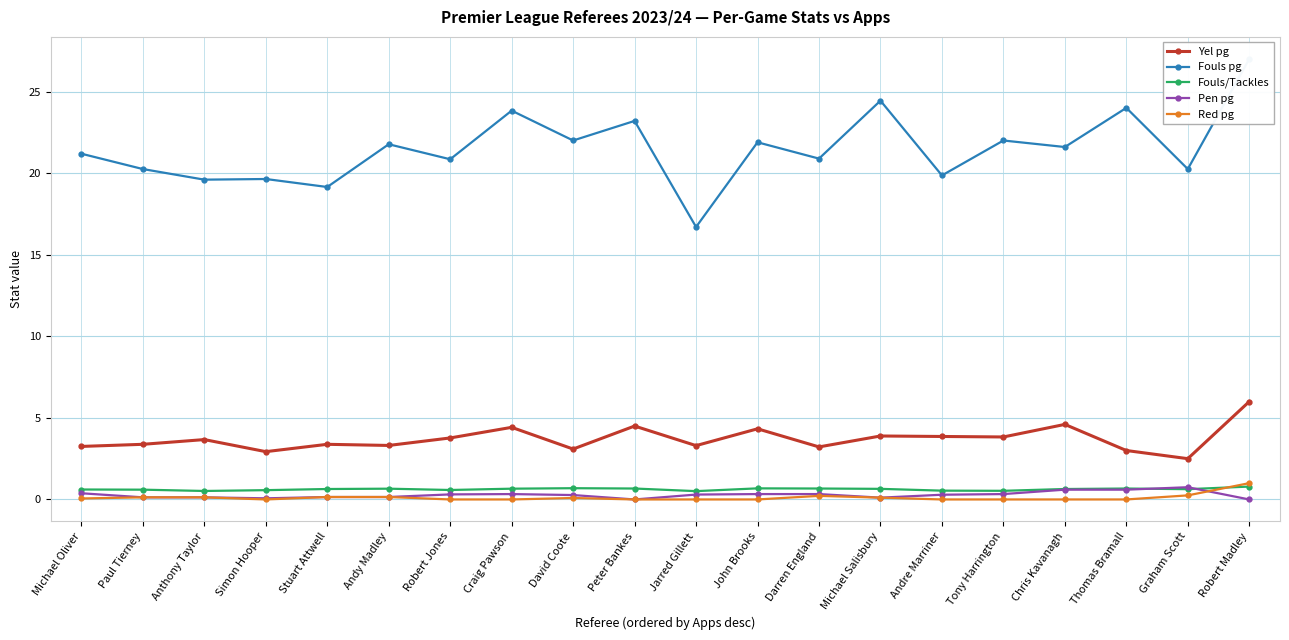

Between Andy Madley and Michael Salisbury, which is larger?

Michael Salisbury